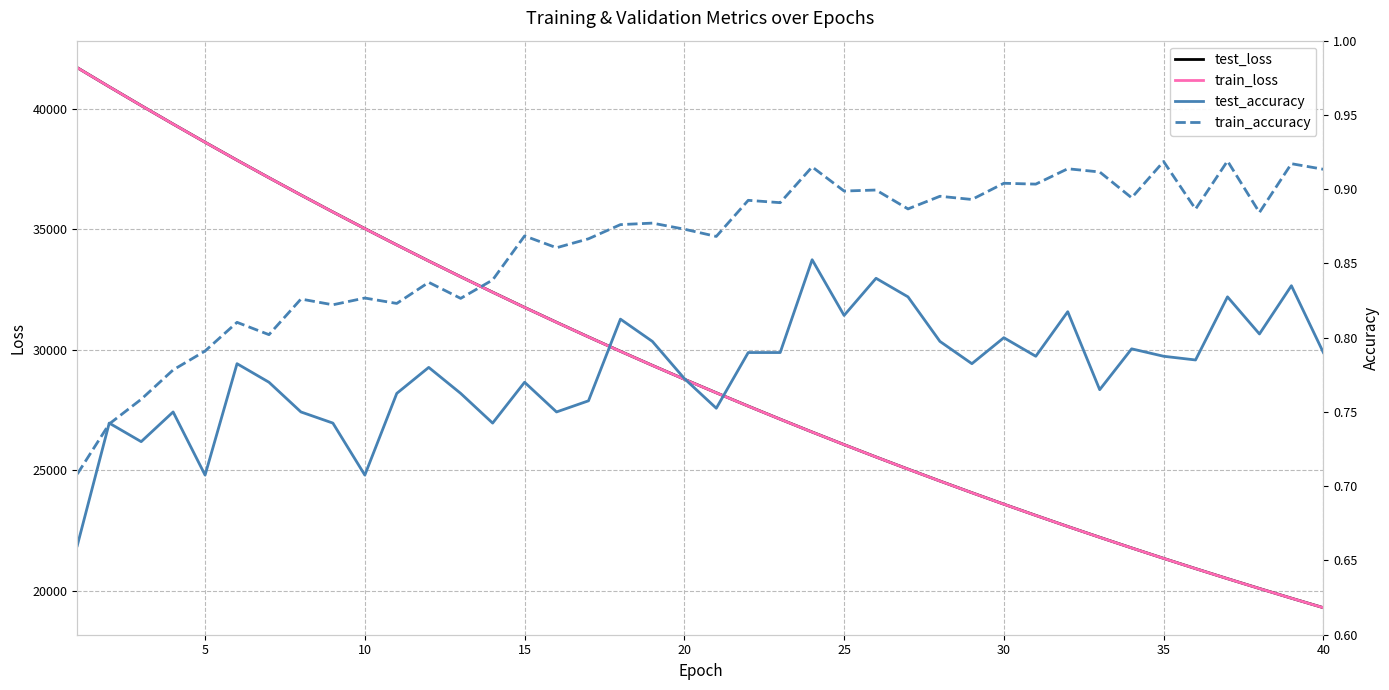

What is the sum of all train_accuracy values?

34.4